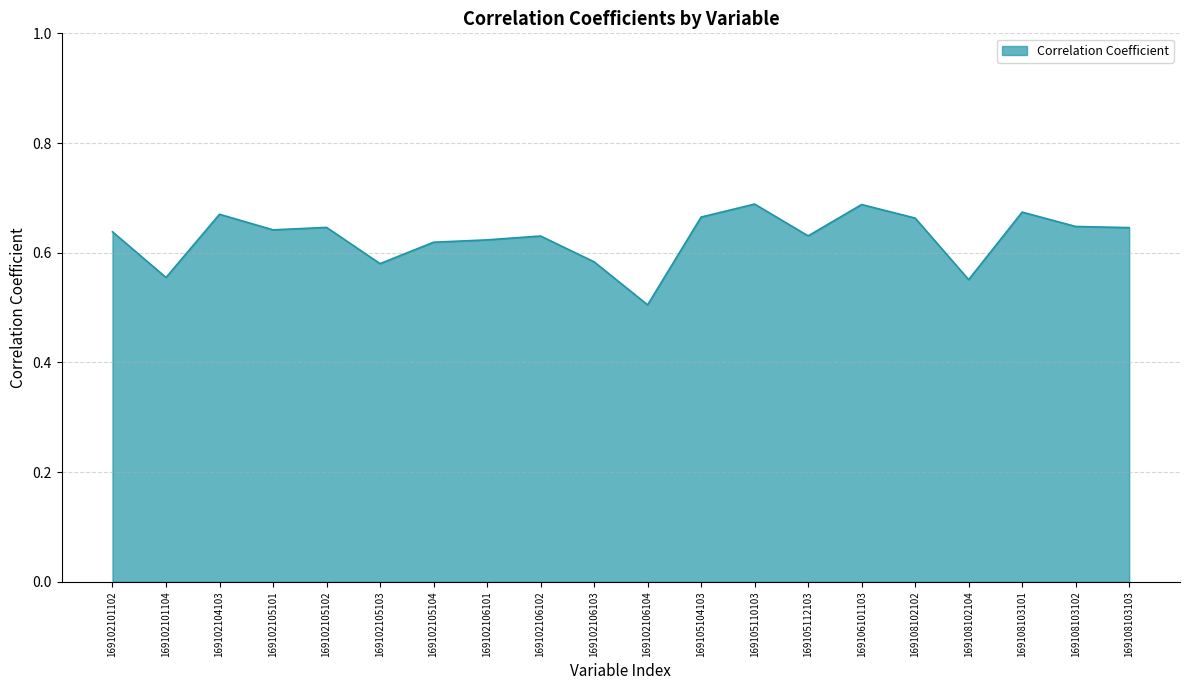

Which has a higher value, 169105104103 or 169102101102?

169105104103